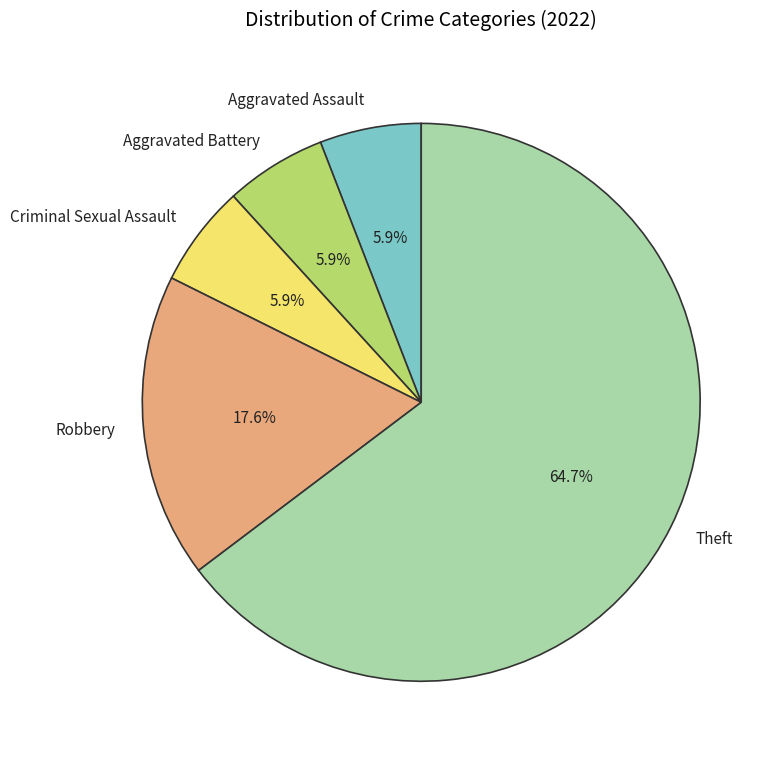

To the nearest percent, what is the combined percentage of Aggravated Battery and Robbery?

24%